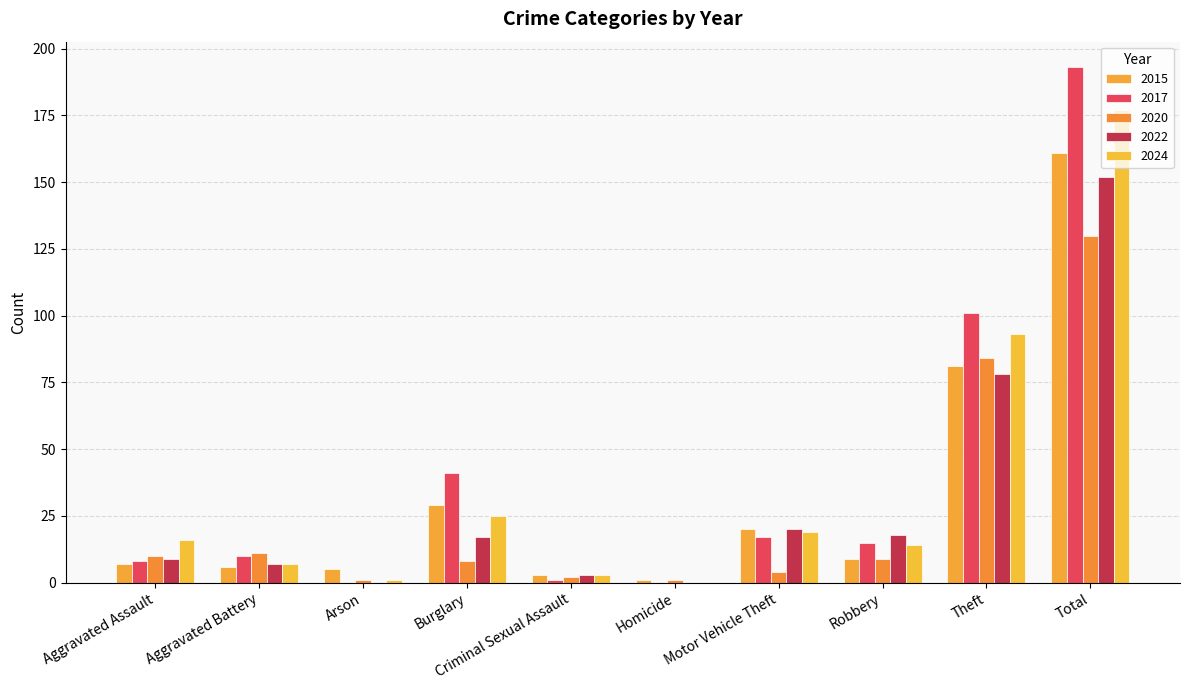

How many groups of bars are there?

10